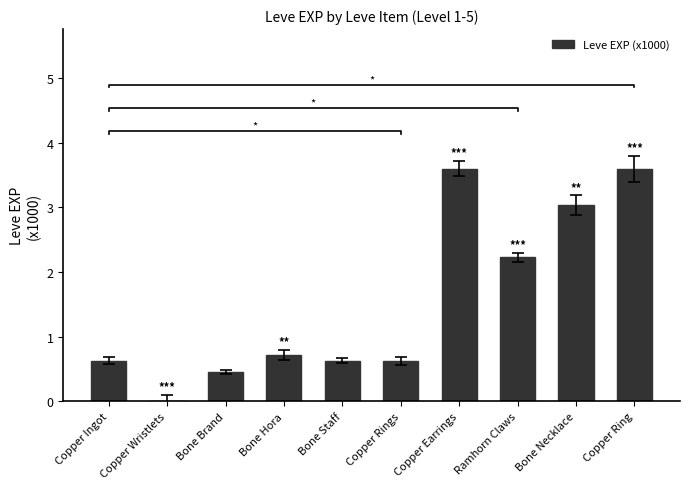

Which category has the lowest value across all series?

Copper Wristlets